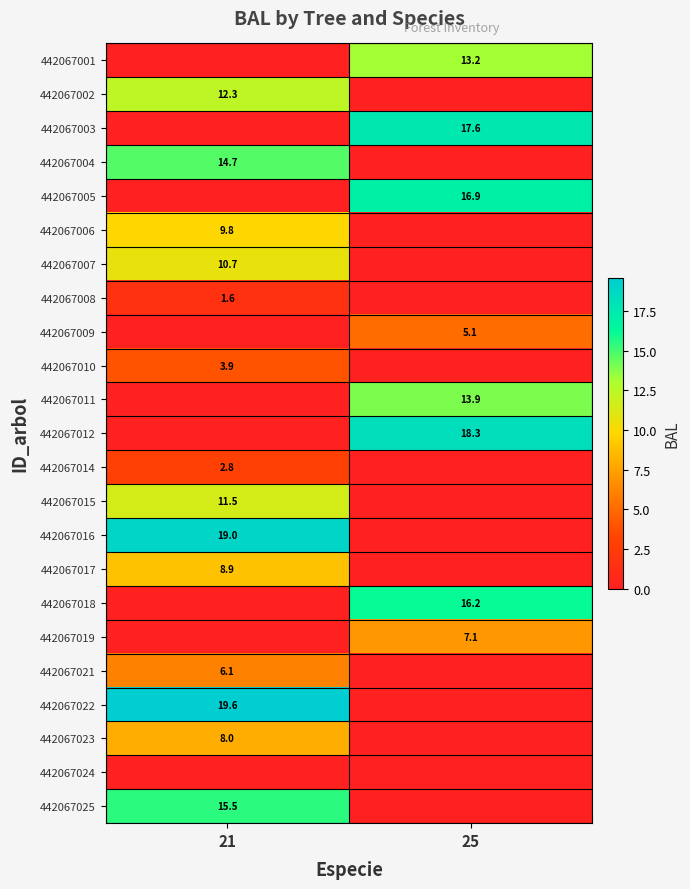

Is the value of 442067021 at 21 greater than the value of 442067004 at 21?

No